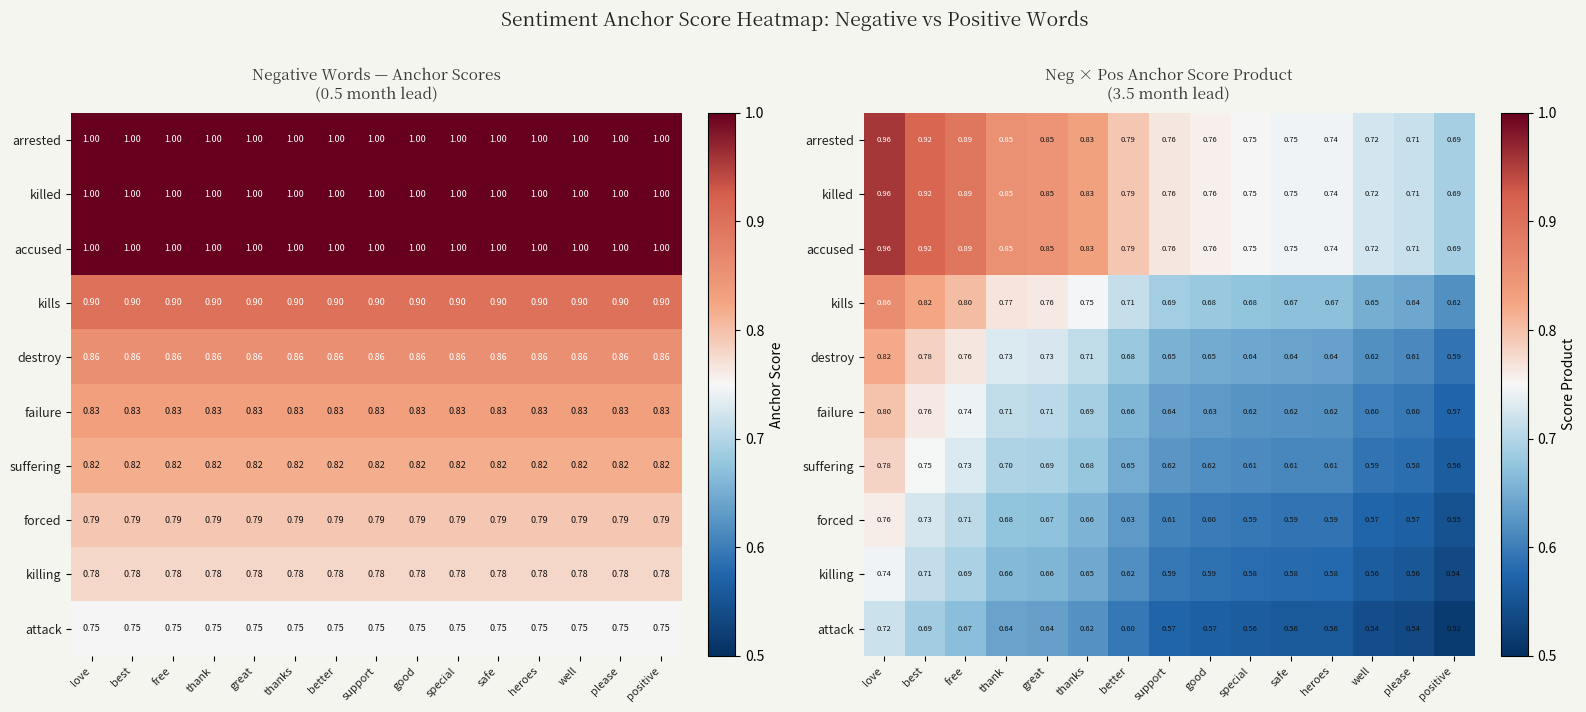

At which label is arrested closest to 0?

positive